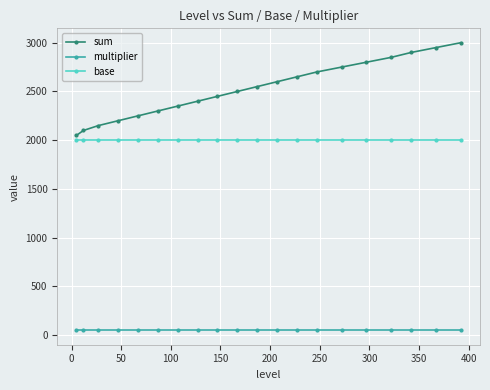

What is the value of the sum point at the 17th from the left?

2850